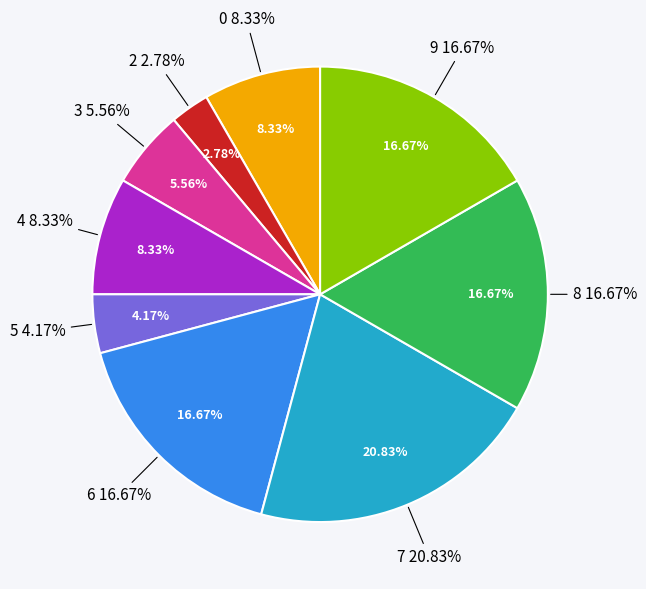

What is the total percentage of 2 and 5?

6.9%